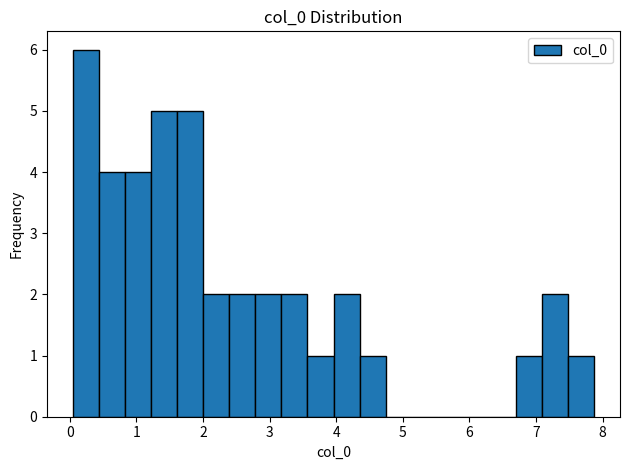

Around what value on the x-axis is the tallest bar? Give the approximate position of its centre, as read against the axis.

0.2